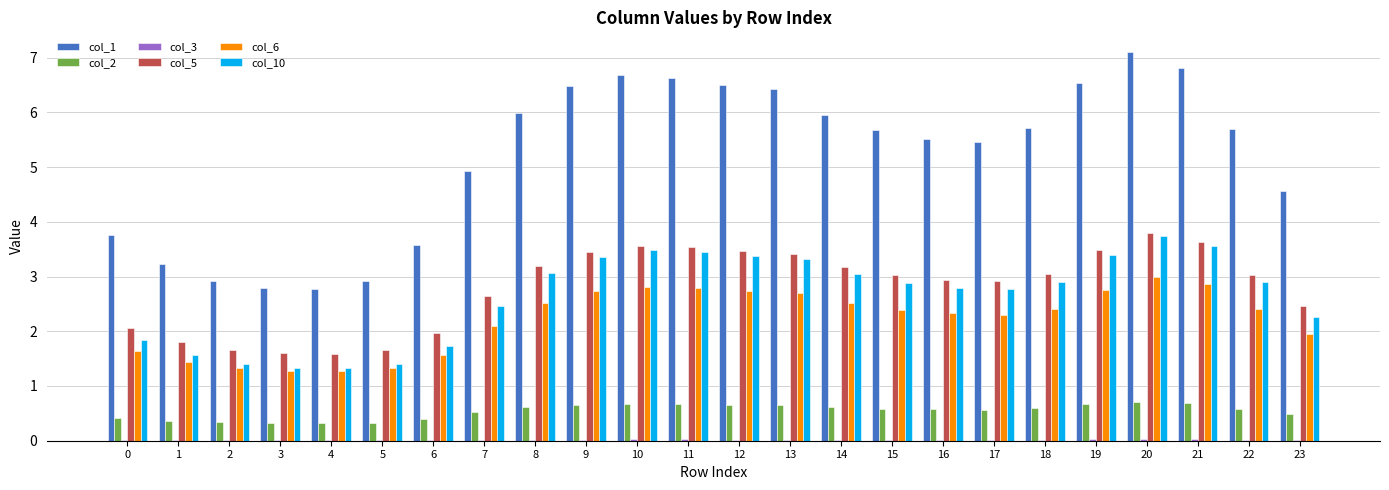

Which series has the largest total across all categories?

col_1